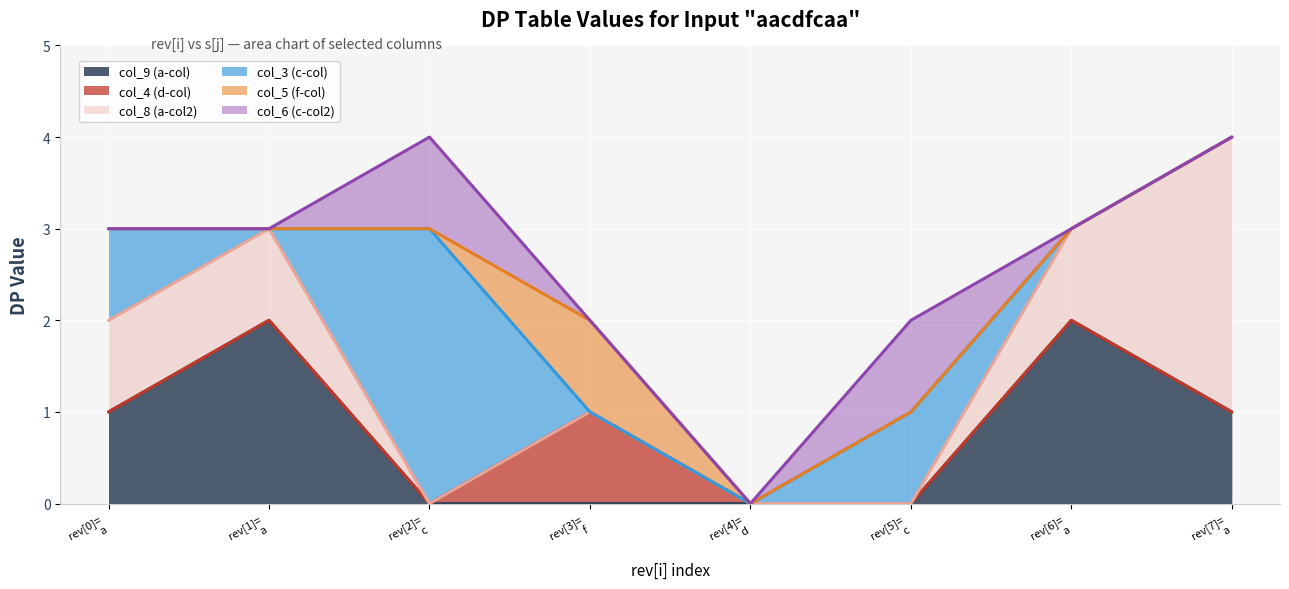

Between 5 and 6, which is larger?

6